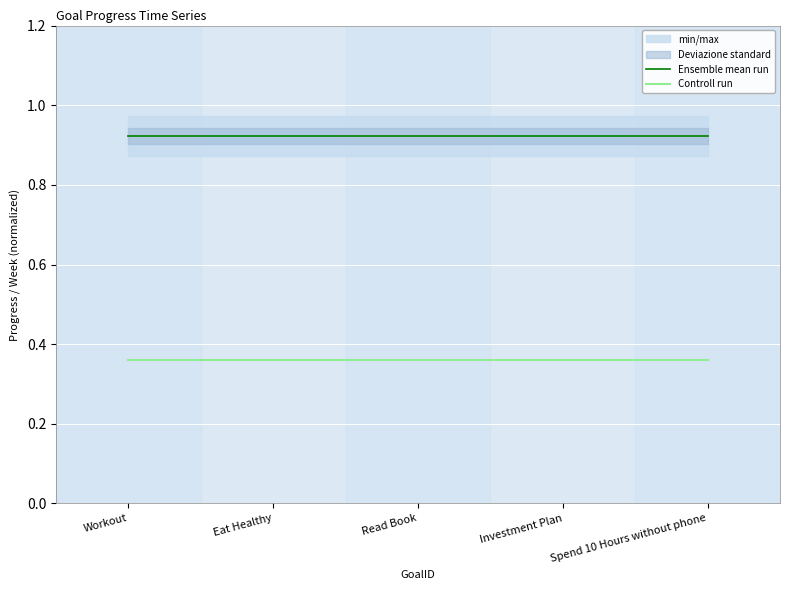

Is it true that Ensemble mean run equals 0.9 at Investment Plan?

True